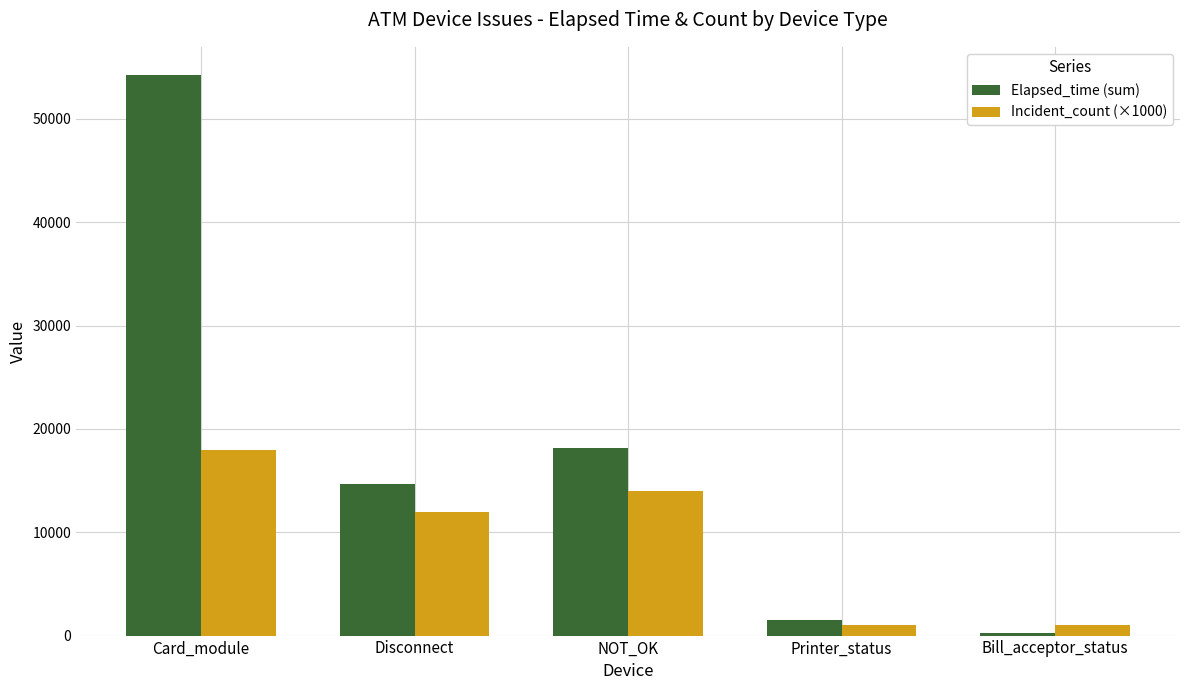

What are all the series names shown in the legend?

Elapsed_time (sum), Incident_count (×1000)